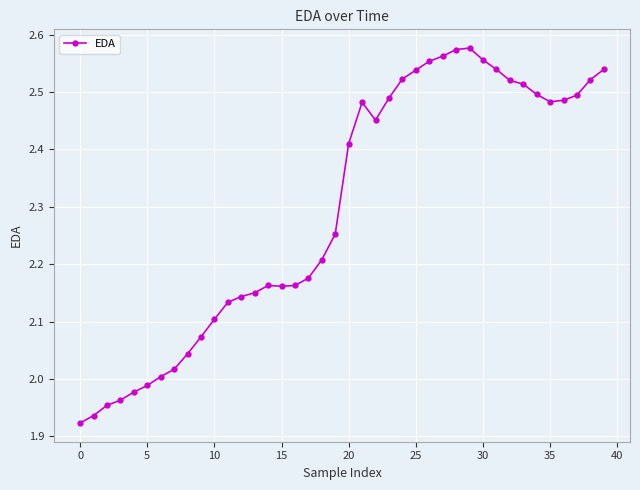

What is the difference between the second highest and minimum values?

0.7